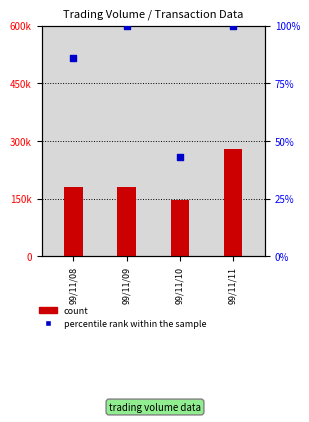

Which series reaches the minimum Y coordinate?

percentile rank within the sample